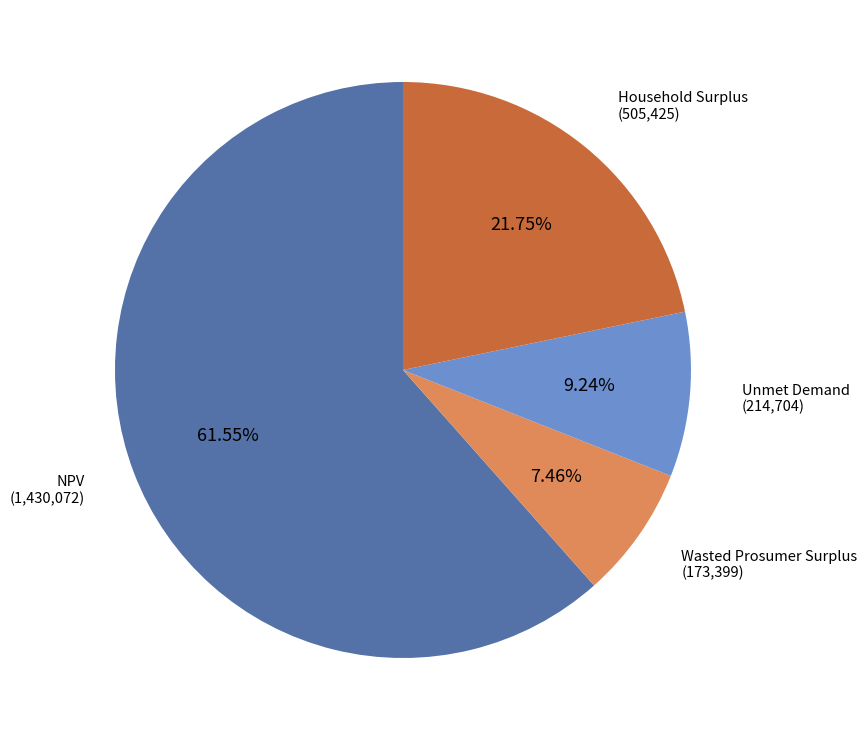

Is there any slice that represents more than half of the pie?

Yes